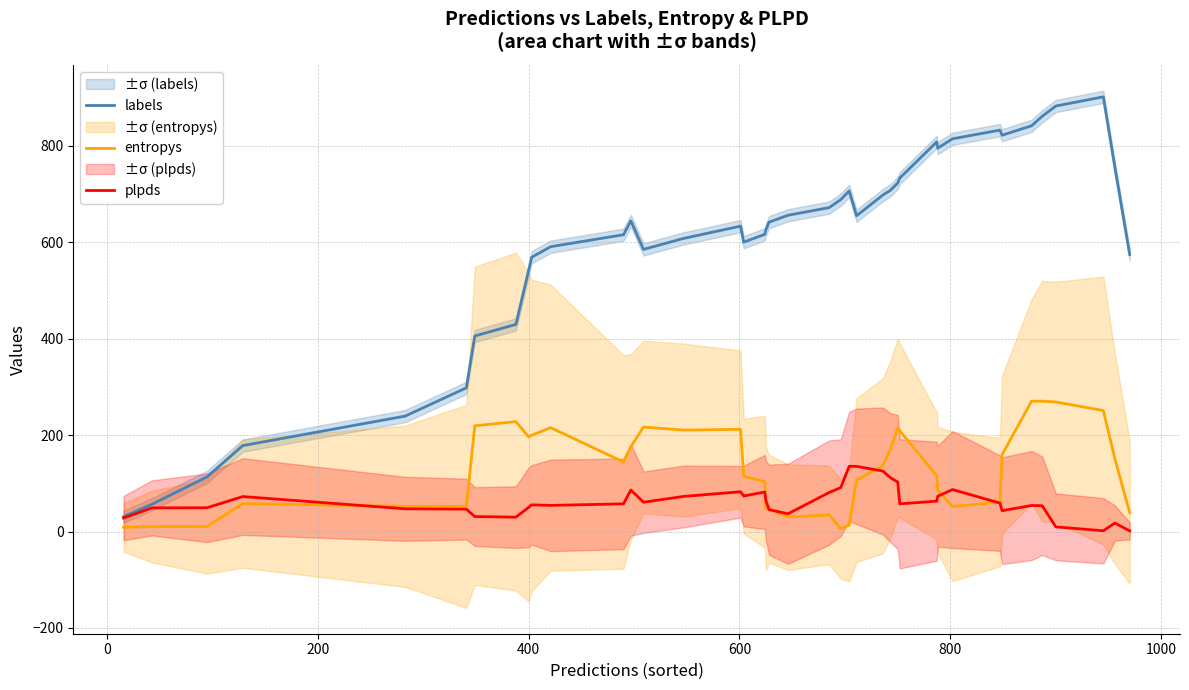

How many intersections are there between entropys and plpds?

7